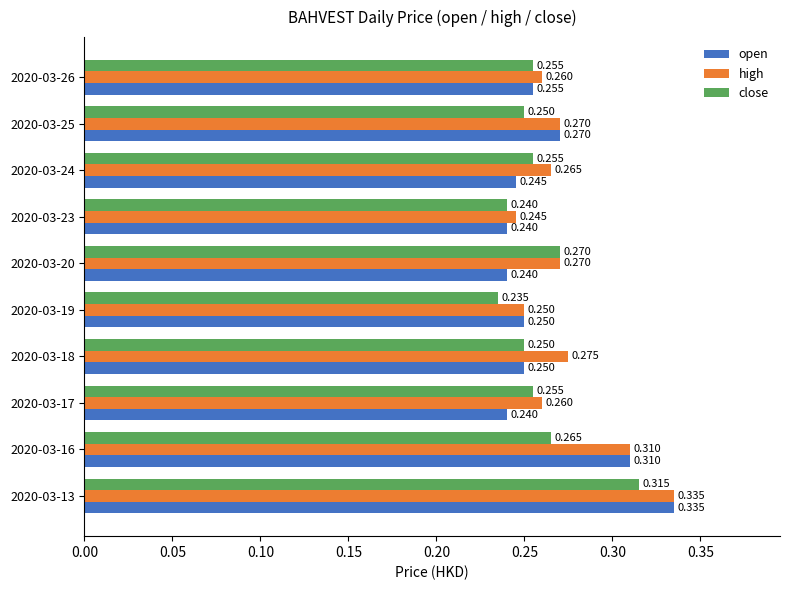

Is the value of open at 2020-03-17 greater than the value of close at 2020-03-20?

No